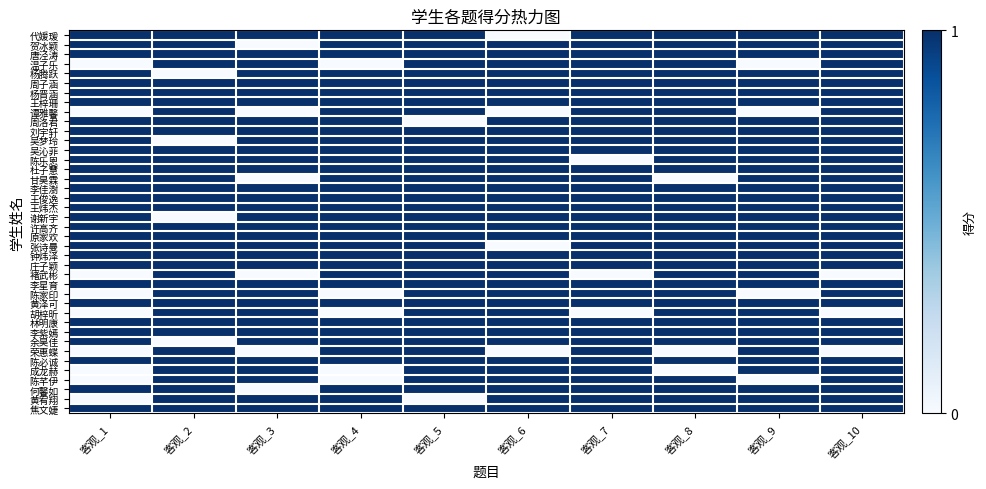

Reading right to left, extract all data points from this chart.

代媛瑗: 客观_10=1	客观_9=1	客观_8=1	客观_7=1	客观_6=0	客观_5=1	客观_4=1	客观_3=1	客观_2=1	客观_1=1
贺冰颖: 客观_10=1	客观_9=1	客观_8=1	客观_7=1	客观_6=1	客观_5=1	客观_4=1	客观_3=0	客观_2=1	客观_1=1
唐泾涛: 客观_10=1	客观_9=1	客观_8=1	客观_7=1	客观_6=1	客观_5=1	客观_4=1	客观_3=1	客观_2=1	客观_1=1
温子乐: 客观_10=1	客观_9=0	客观_8=1	客观_7=1	客观_6=1	客观_5=1	客观_4=0	客观_3=1	客观_2=1	客观_1=0
杨腾跃: 客观_10=1	客观_9=1	客观_8=1	客观_7=1	客观_6=1	客观_5=1	客观_4=1	客观_3=1	客观_2=0	客观_1=1
周子涵: 客观_10=1	客观_9=1	客观_8=1	客观_7=1	客观_6=1	客观_5=1	客观_4=1	客观_3=1	客观_2=1	客观_1=1
杨晋涵: 客观_10=1	客观_9=1	客观_8=1	客观_7=1	客观_6=1	客观_5=1	客观_4=1	客观_3=1	客观_2=1	客观_1=1
王梓珊: 客观_10=1	客观_9=1	客观_8=1	客观_7=1	客观_6=1	客观_5=1	客观_4=1	客观_3=1	客观_2=1	客观_1=1
谭雅馨: 客观_10=1	客观_9=0	客观_8=1	客观_7=1	客观_6=0	客观_5=1	客观_4=1	客观_3=0	客观_2=1	客观_1=0
周洛君: 客观_10=1	客观_9=1	客观_8=1	客观_7=1	客观_6=1	客观_5=0	客观_4=1	客观_3=1	客观_2=1	客观_1=1
刘宇轩: 客观_10=1	客观_9=1	客观_8=1	客观_7=1	客观_6=1	客观_5=1	客观_4=1	客观_3=1	客观_2=1	客观_1=1
吴梦玲: 客观_10=1	客观_9=1	客观_8=1	客观_7=1	客观_6=1	客观_5=1	客观_4=1	客观_3=1	客观_2=0	客观_1=1
吴沁菲: 客观_10=1	客观_9=1	客观_8=1	客观_7=1	客观_6=1	客观_5=1	客观_4=1	客观_3=1	客观_2=1	客观_1=1
陈乐恩: 客观_10=1	客观_9=1	客观_8=1	客观_7=0	客观_6=1	客观_5=1	客观_4=1	客观_3=1	客观_2=1	客观_1=1
杜子慧: 客观_10=1	客观_9=1	客观_8=1	客观_7=1	客观_6=1	客观_5=1	客观_4=1	客观_3=1	客观_2=1	客观_1=1
甘昊霖: 客观_10=1	客观_9=1	客观_8=0	客观_7=1	客观_6=1	客观_5=1	客观_4=1	客观_3=0	客观_2=1	客观_1=1
李佳澍: 客观_10=1	客观_9=1	客观_8=1	客观_7=1	客观_6=1	客观_5=1	客观_4=1	客观_3=1	客观_2=1	客观_1=1
王俊逸: 客观_10=1	客观_9=1	客观_8=1	客观_7=1	客观_6=1	客观_5=1	客观_4=1	客观_3=1	客观_2=1	客观_1=1
王炜杰: 客观_10=1	客观_9=1	客观_8=1	客观_7=1	客观_6=1	客观_5=1	客观_4=1	客观_3=1	客观_2=1	客观_1=1
谢新宇: 客观_10=1	客观_9=1	客观_8=1	客观_7=1	客观_6=1	客观_5=1	客观_4=1	客观_3=1	客观_2=0	客观_1=1
许高齐: 客观_10=1	客观_9=1	客观_8=1	客观_7=1	客观_6=1	客观_5=1	客观_4=1	客观_3=1	客观_2=1	客观_1=1
原家欢: 客观_10=1	客观_9=1	客观_8=1	客观_7=1	客观_6=1	客观_5=1	客观_4=1	客观_3=1	客观_2=1	客观_1=1
张诗曼: 客观_10=1	客观_9=1	客观_8=1	客观_7=1	客观_6=0	客观_5=1	客观_4=1	客观_3=1	客观_2=1	客观_1=1
钟炜泽: 客观_10=1	客观_9=1	客观_8=1	客观_7=1	客观_6=1	客观_5=1	客观_4=1	客观_3=1	客观_2=1	客观_1=1
庄子颖: 客观_10=1	客观_9=1	客观_8=1	客观_7=1	客观_6=1	客观_5=1	客观_4=1	客观_3=1	客观_2=1	客观_1=1
褚武彬: 客观_10=0	客观_9=1	客观_8=1	客观_7=0	客观_6=1	客观_5=1	客观_4=1	客观_3=0	客观_2=1	客观_1=0
李星育: 客观_10=1	客观_9=1	客观_8=1	客观_7=1	客观_6=1	客观_5=1	客观_4=1	客观_3=1	客观_2=1	客观_1=1
陈家印: 客观_10=1	客观_9=0	客观_8=1	客观_7=1	客观_6=1	客观_5=1	客观_4=0	客观_3=1	客观_2=1	客观_1=0
黄泽可: 客观_10=1	客观_9=1	客观_8=1	客观_7=1	客观_6=1	客观_5=1	客观_4=1	客观_3=1	客观_2=1	客观_1=1
胡梓昕: 客观_10=0	客观_9=1	客观_8=1	客观_7=0	客观_6=1	客观_5=1	客观_4=0	客观_3=1	客观_2=1	客观_1=0
林明康: 客观_10=1	客观_9=1	客观_8=1	客观_7=1	客观_6=1	客观_5=1	客观_4=1	客观_3=1	客观_2=1	客观_1=1
李紫嫣: 客观_10=1	客观_9=1	客观_8=1	客观_7=1	客观_6=1	客观_5=1	客观_4=1	客观_3=1	客观_2=1	客观_1=1
余昊佳: 客观_10=1	客观_9=1	客观_8=1	客观_7=1	客观_6=1	客观_5=1	客观_4=1	客观_3=1	客观_2=0	客观_1=1
荣惠蝶: 客观_10=0	客观_9=1	客观_8=0	客观_7=1	客观_6=0	客观_5=1	客观_4=1	客观_3=0	客观_2=1	客观_1=0
陈必诚: 客观_10=1	客观_9=1	客观_8=1	客观_7=1	客观_6=1	客观_5=1	客观_4=1	客观_3=1	客观_2=1	客观_1=1
成龙赫: 客观_10=1	客观_9=1	客观_8=0	客观_7=1	客观_6=1	客观_5=1	客观_4=0	客观_3=1	客观_2=1	客观_1=0
陈芊伊: 客观_10=1	客观_9=0	客观_8=1	客观_7=1	客观_6=1	客观_5=1	客观_4=0	客观_3=1	客观_2=1	客观_1=0
何馨如: 客观_10=1	客观_9=1	客观_8=1	客观_7=1	客观_6=1	客观_5=1	客观_4=1	客观_3=0	客观_2=1	客观_1=1
黄宥翔: 客观_10=1	客观_9=1	客观_8=1	客观_7=1	客观_6=1	客观_5=0	客观_4=1	客观_3=1	客观_2=1	客观_1=0
焦文婕: 客观_10=1	客观_9=1	客观_8=1	客观_7=1	客观_6=1	客观_5=1	客观_4=1	客观_3=1	客观_2=1	客观_1=1